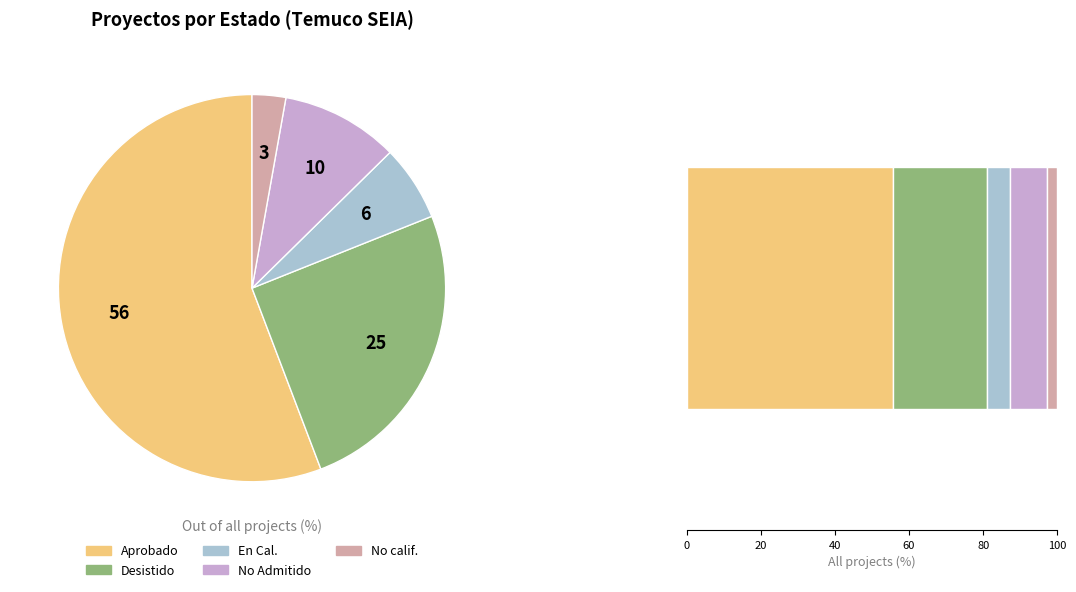

The Aprobado slice represents 56% of the pie. True or false?

True